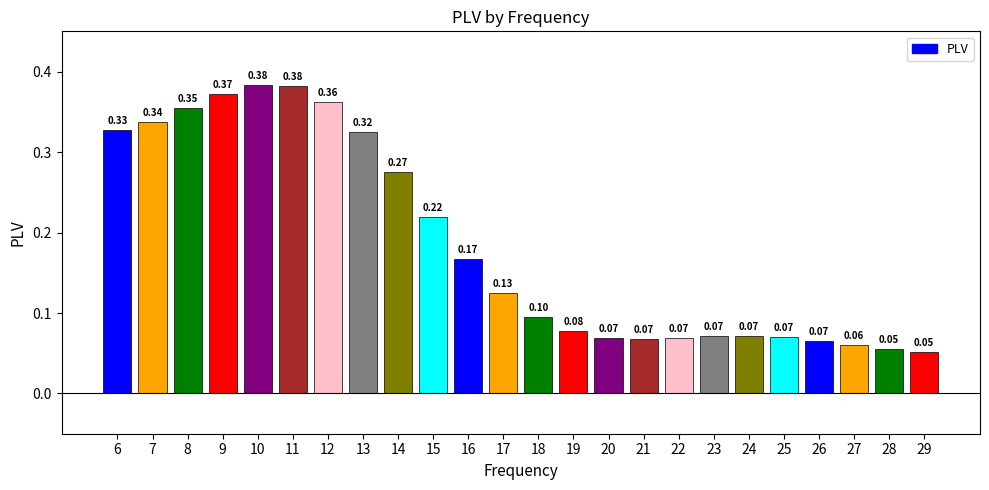

Which has a higher value, 23 or 29?

23